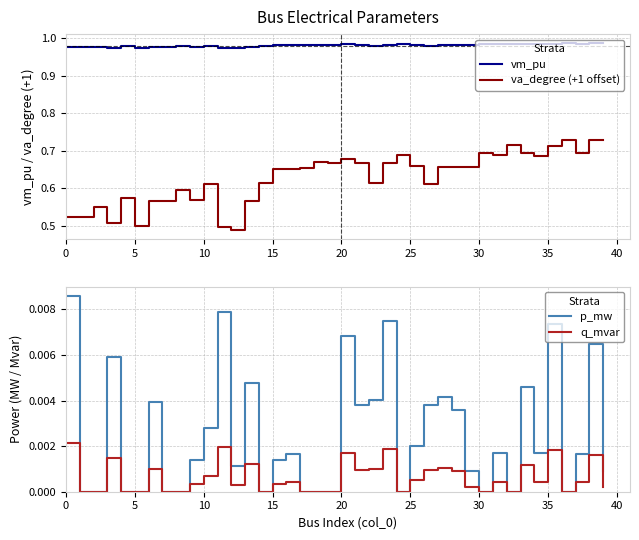

What is the minimum value for va_degree (+1 offset)?

0.5